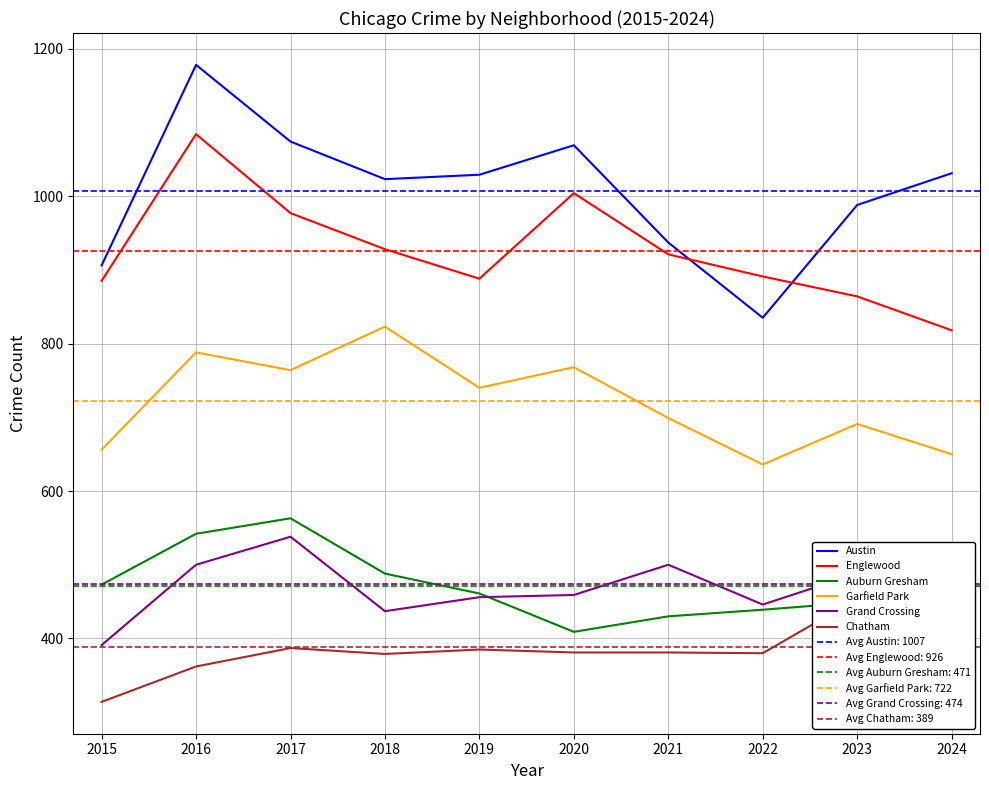

The Garfield Park series shows 370 at 2016. True or false?

False